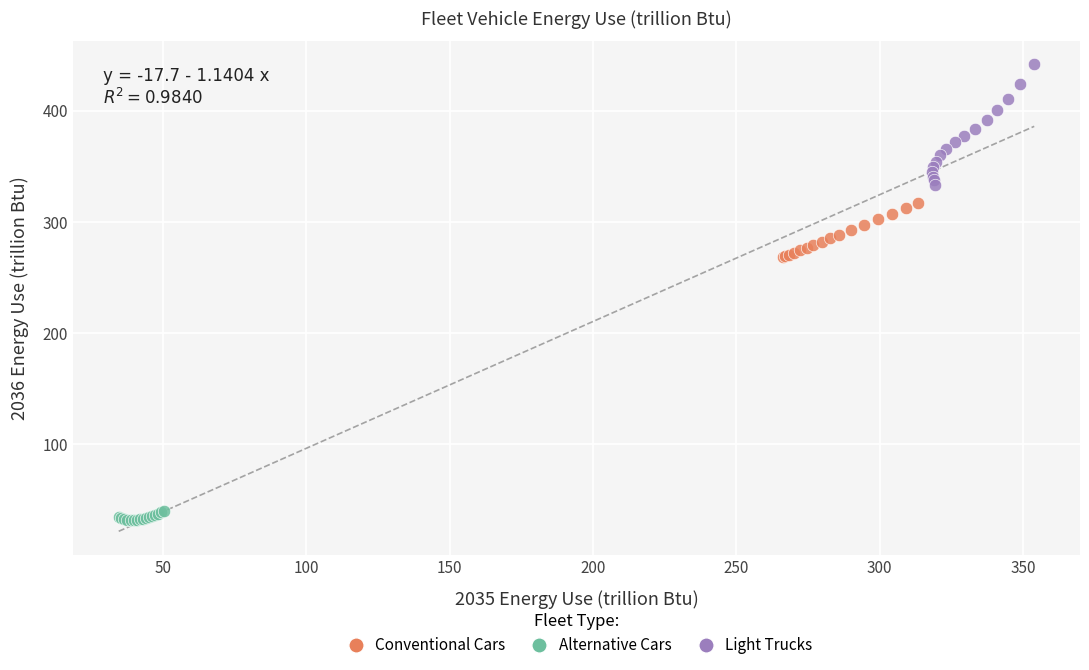

Which series contains the lowest Y value?

Alternative Cars